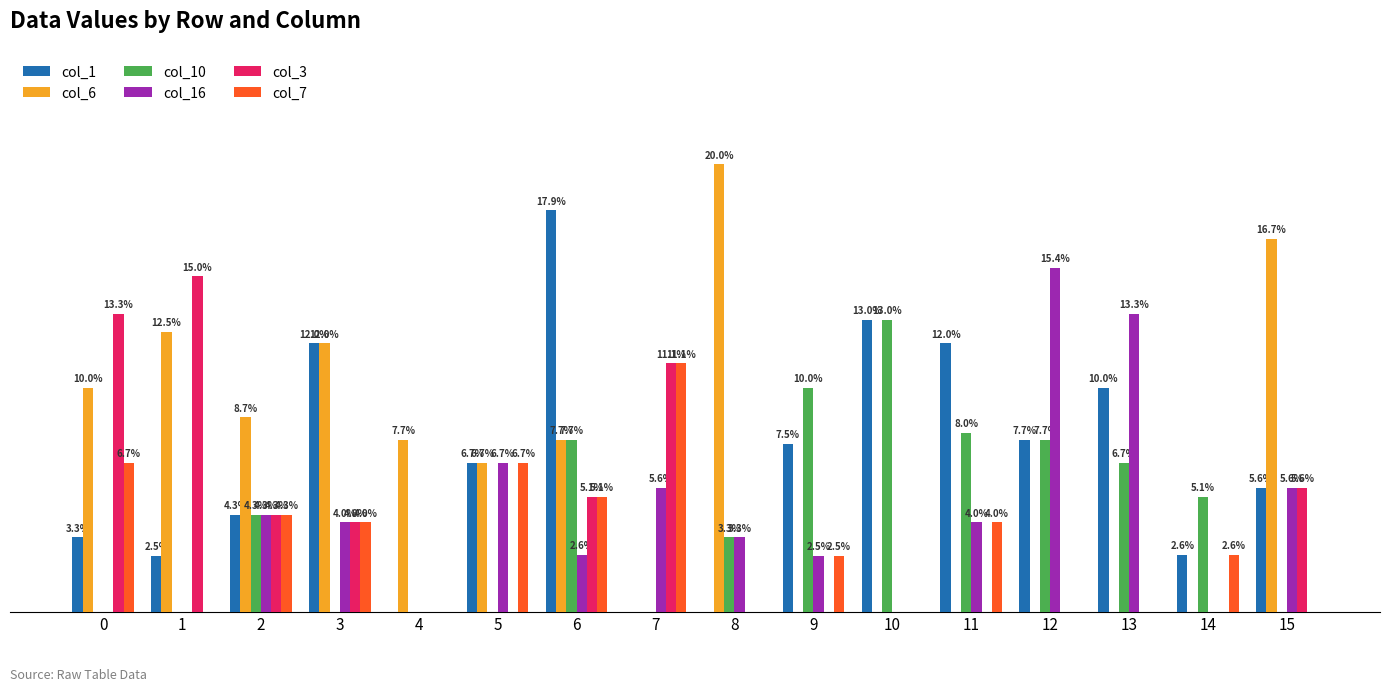

Reading left to right, list all the values displayed in this chart.

col_1: 0.0	0.0	0.0	0.1	0.0	0.1	0.2	0.0	0.0	0.1	0.1	0.1	0.1	0.1	0.0	0.1
col_6: 0.1	0.1	0.1	0.1	0.1	0.1	0.1	0.0	0.2	0.0	0.0	0.0	0.0	0.0	0.0	0.2
col_10: 0.0	0.0	0.0	0.0	0.0	0.0	0.1	0.0	0.0	0.1	0.1	0.1	0.1	0.1	0.1	0.0
col_16: 0.0	0.0	0.0	0.0	0.0	0.1	0.0	0.1	0.0	0.0	0.0	0.0	0.2	0.1	0.0	0.1
col_3: 0.1	0.1	0.0	0.0	0.0	0.0	0.1	0.1	0.0	0.0	0.0	0.0	0.0	0.0	0.0	0.1
col_7: 0.1	0.0	0.0	0.0	0.0	0.1	0.1	0.1	0.0	0.0	0.0	0.0	0.0	0.0	0.0	0.0